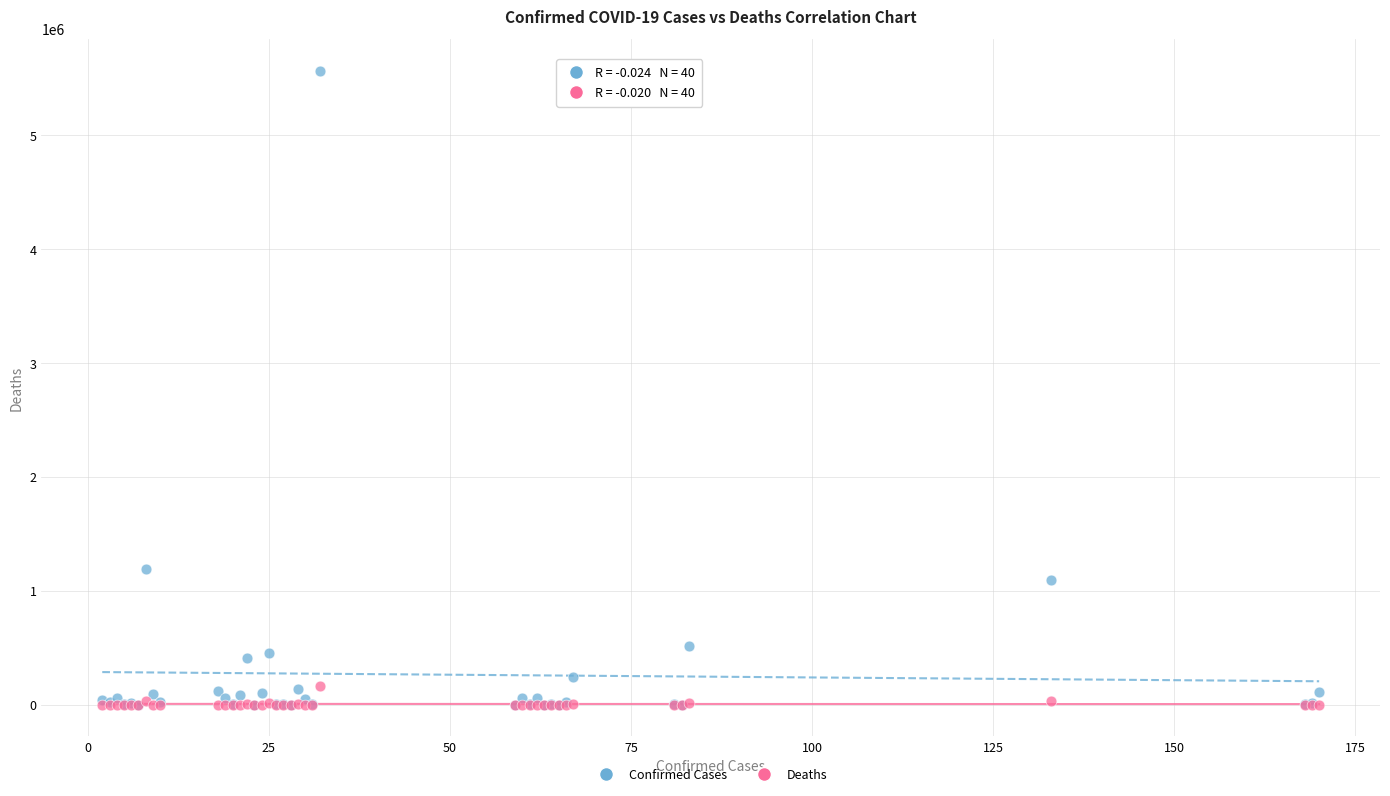

In the Confirmed Cases series, what Y value is closest to 2783088?

1195276